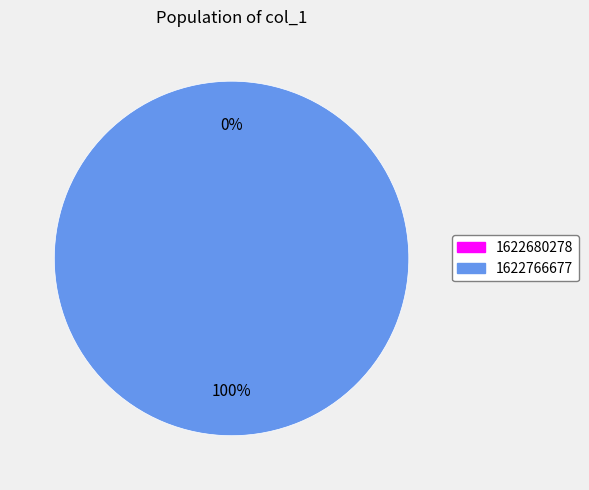

Which slice is the largest?

1622766677